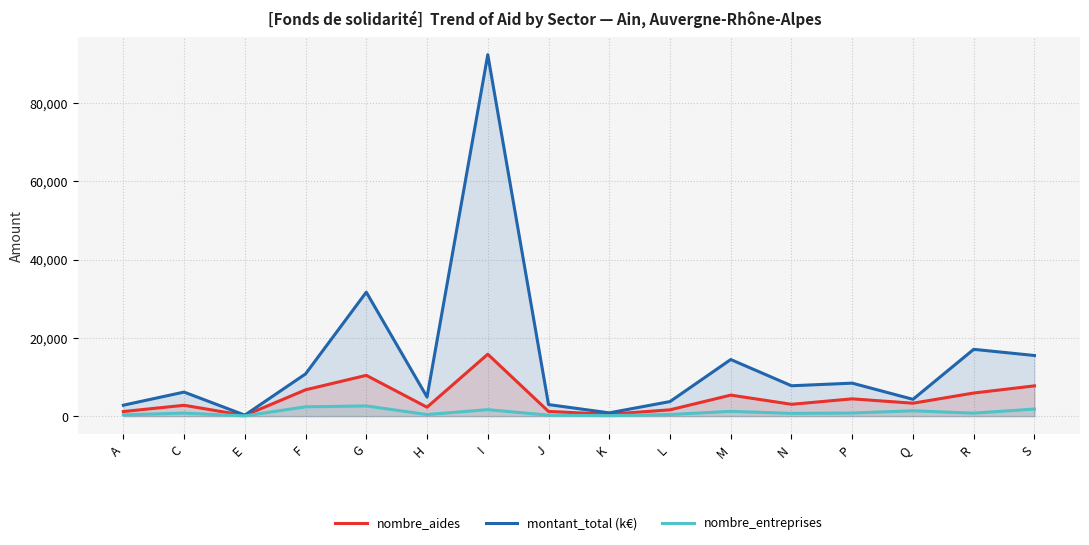

Which category has the highest value in the montant_total (k€) series?

I